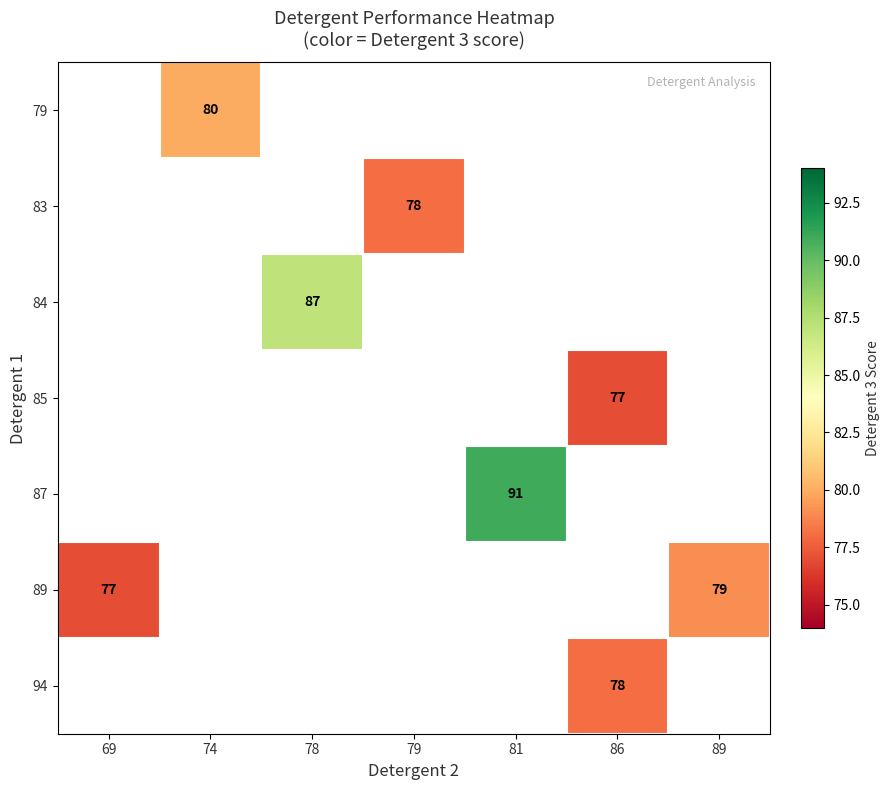

What is the smallest value displayed?

77.0